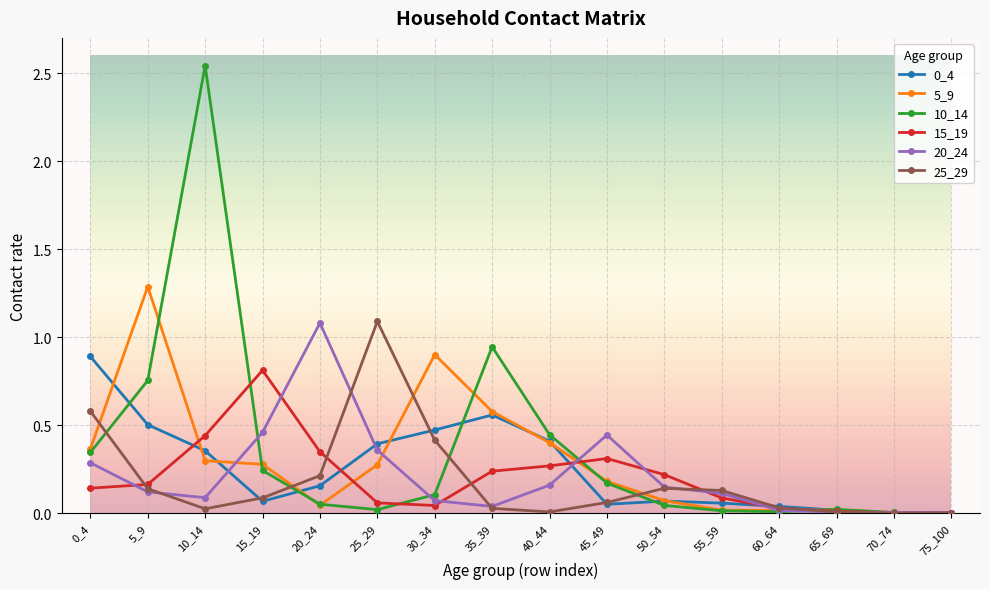

Which series has the widest spread of values?

10_14